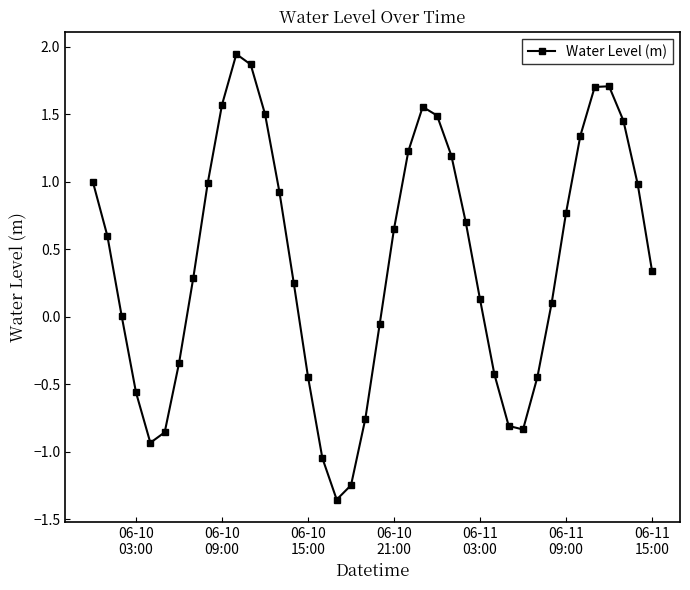

How many lines are shown in the chart?

1